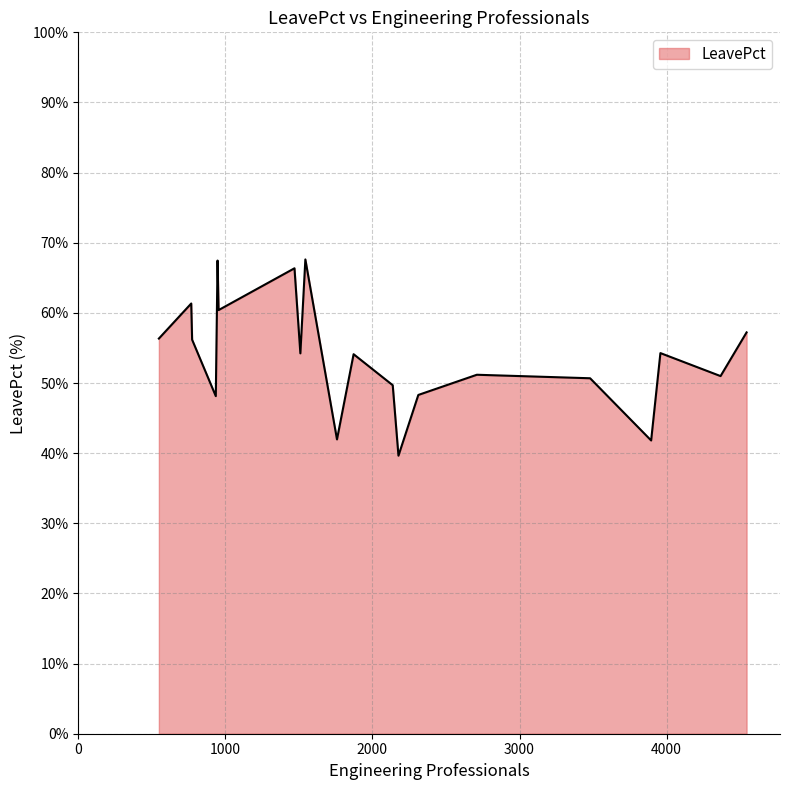

How many interior local valleys (lower than both neighbors) does the data have?

7